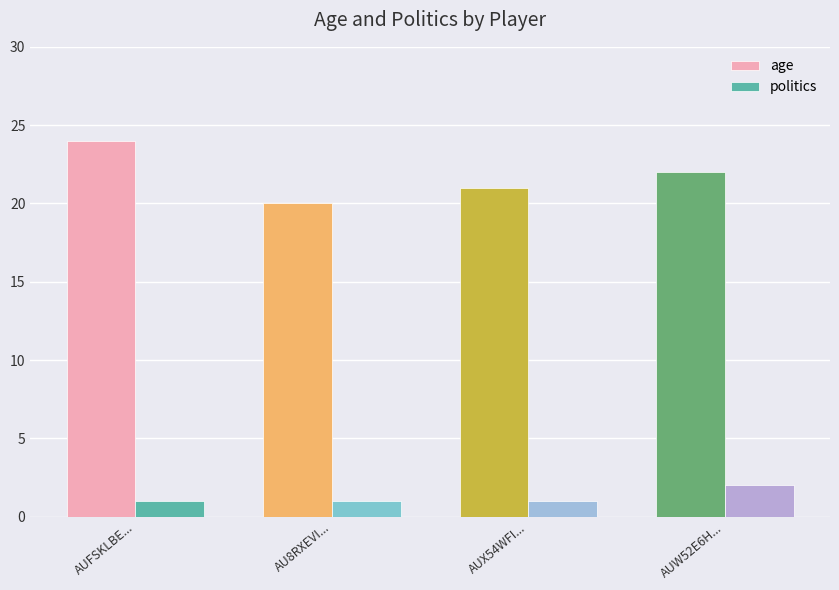

What is the total value across all series at AUX54WFI...?

22